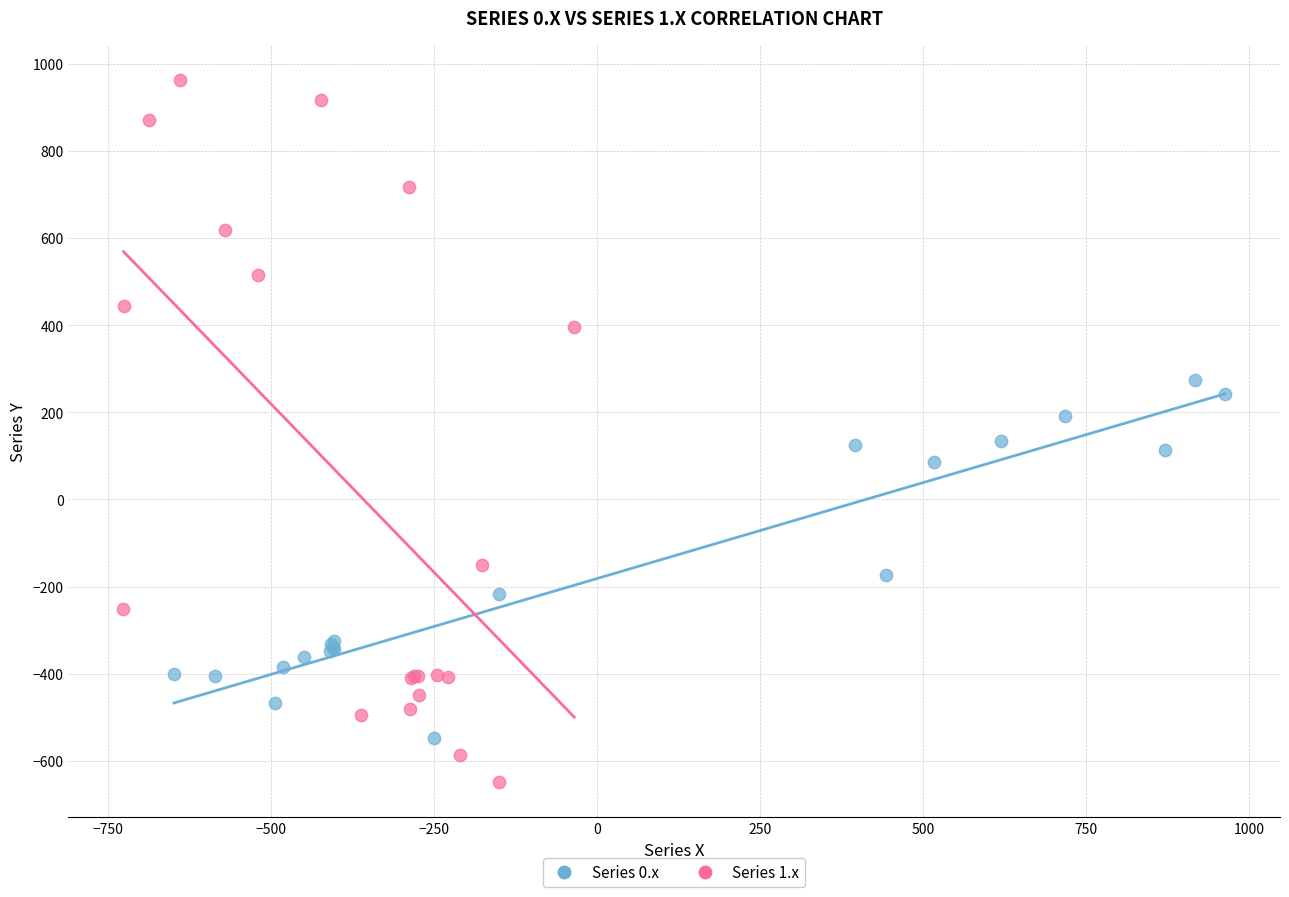

Which series reaches the minimum Y coordinate?

Series 1.x